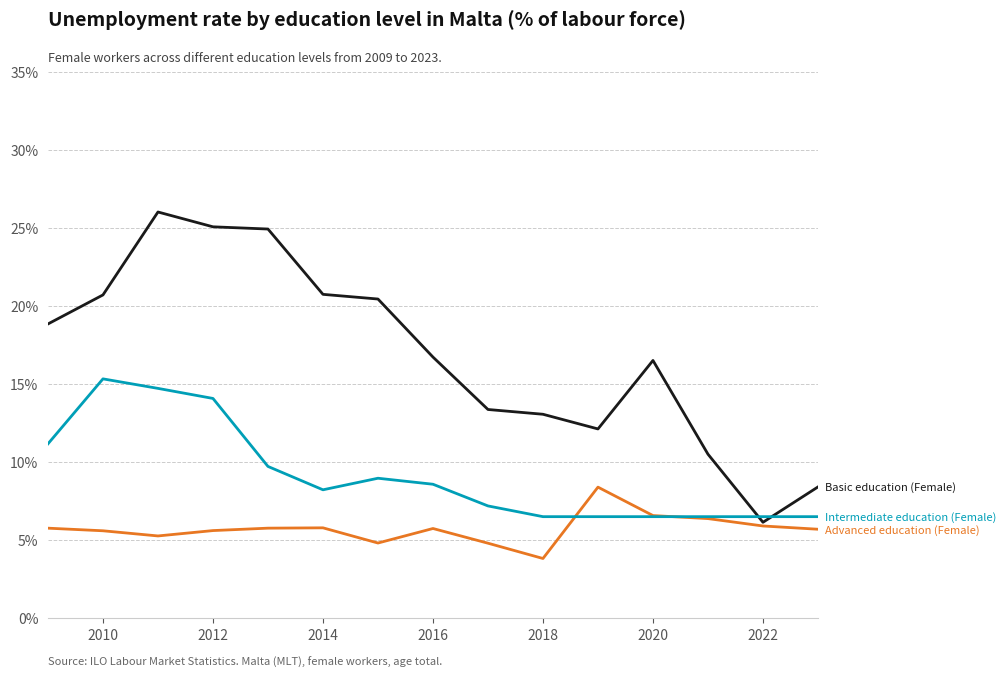

What is the minimum value shown in the chart?

3.8